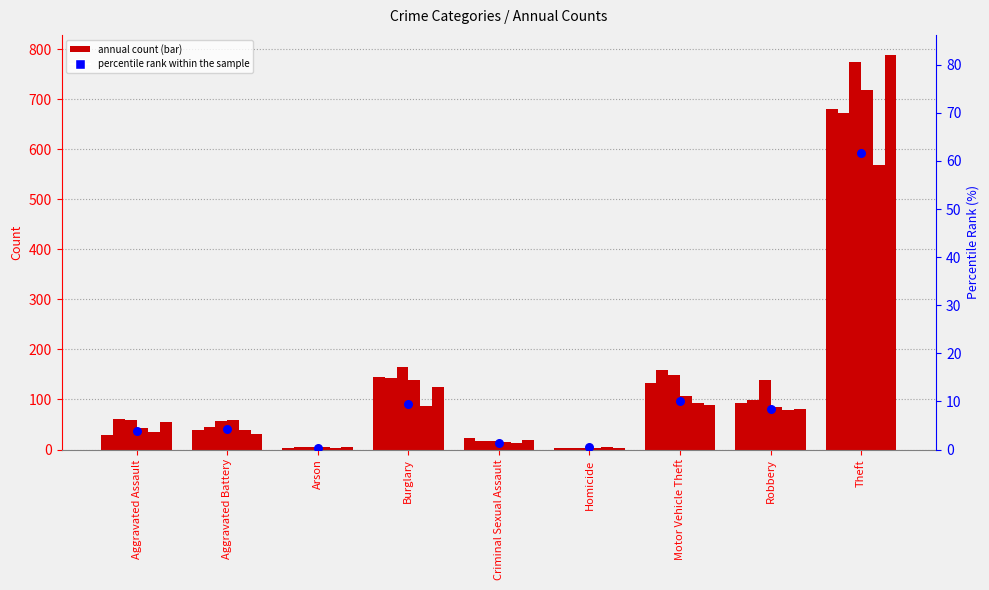

Which has a higher value, Criminal Sexual Assault or Theft?

Theft